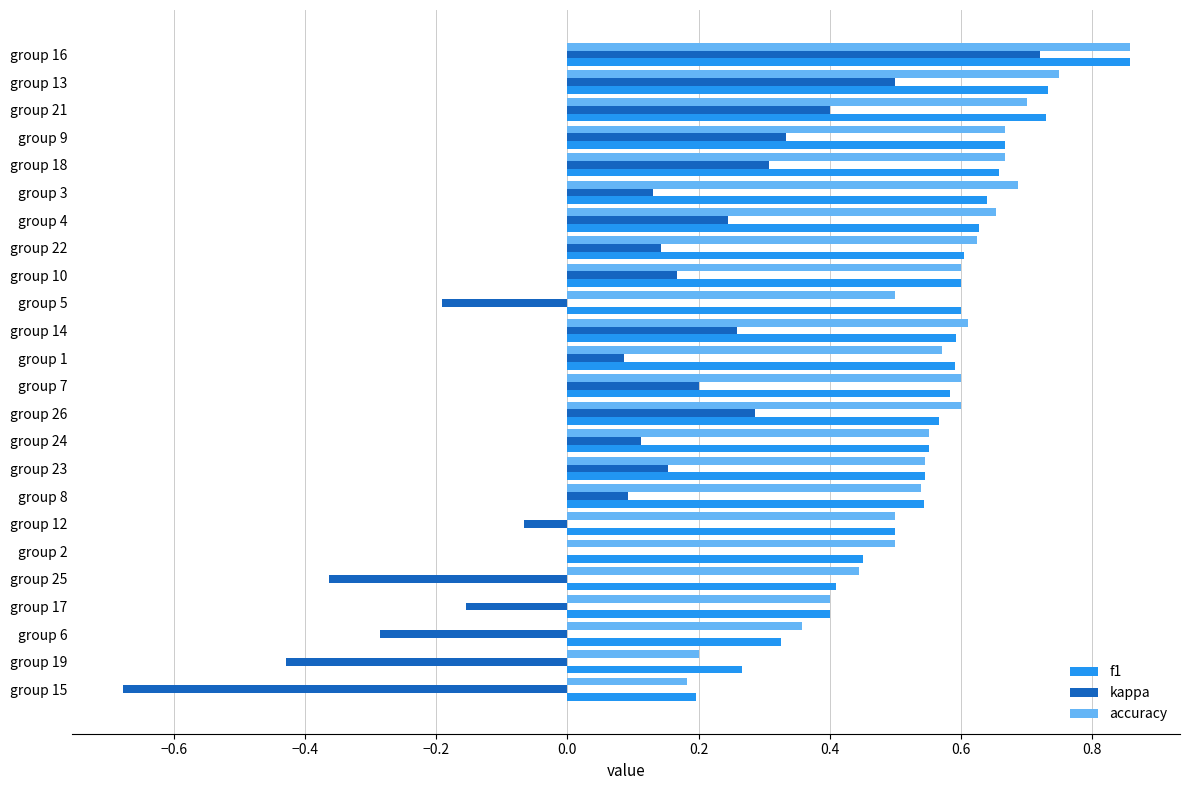

How many data points does each series have?

24